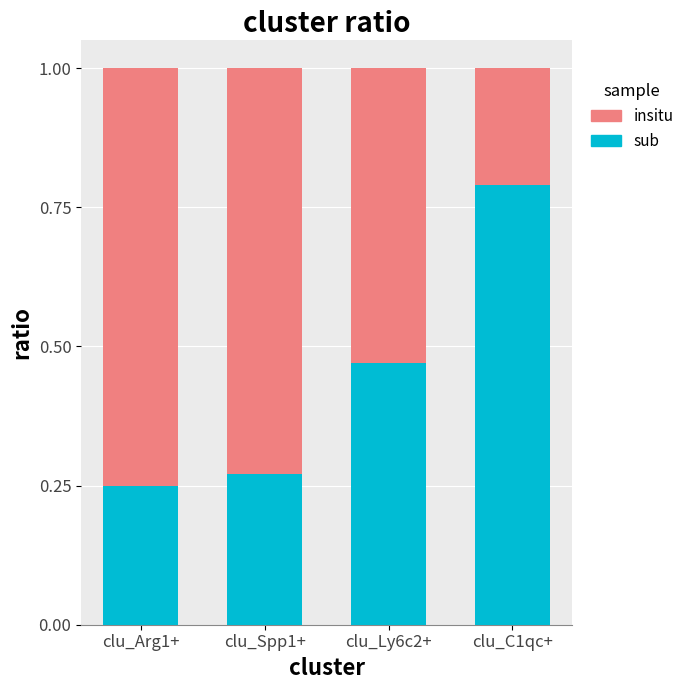

At which label does sub reach its peak?

clu_C1qc+